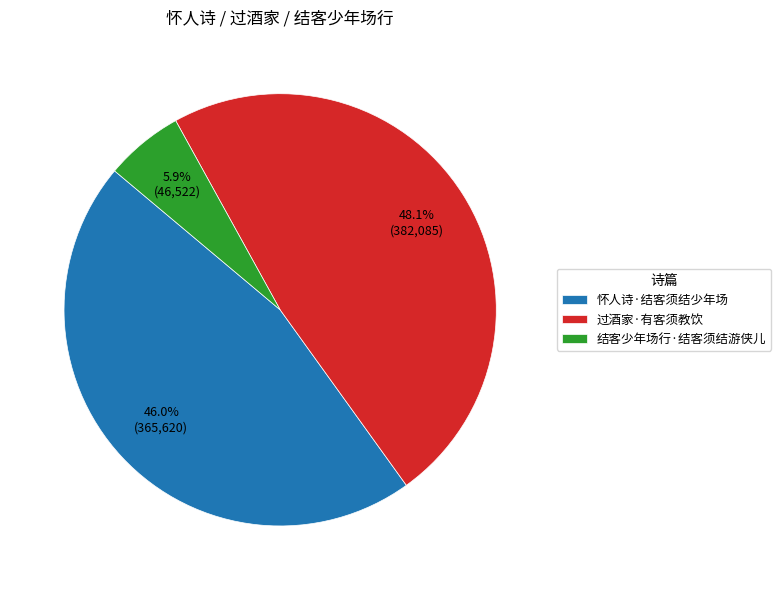

What portion of the pie excludes 怀人诗·结客须结少年场?

54.0%